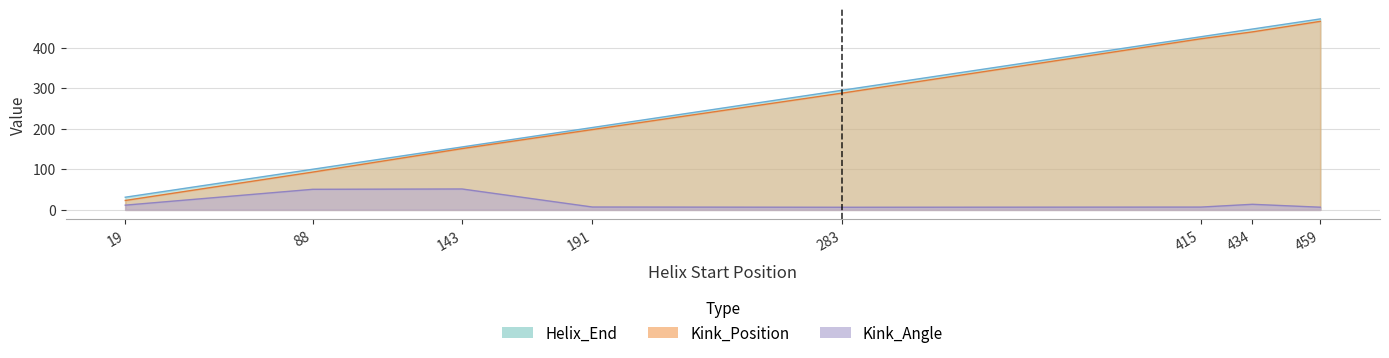

Between 143 and 283, which series saw the biggest shift?

Helix_End